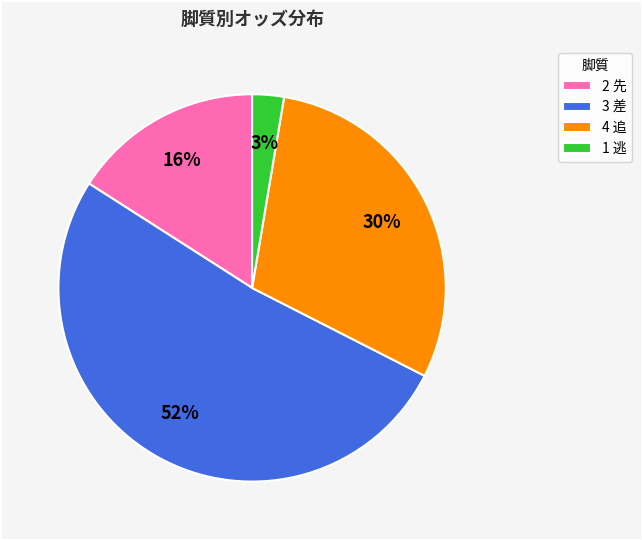

What is the smallest slice in the pie chart?

1 逃